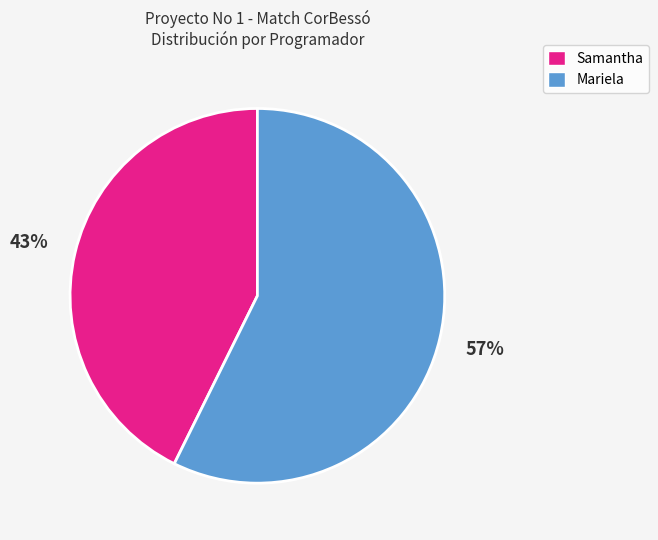

Combined, do Samantha and Mariela account for over 50%?

Yes